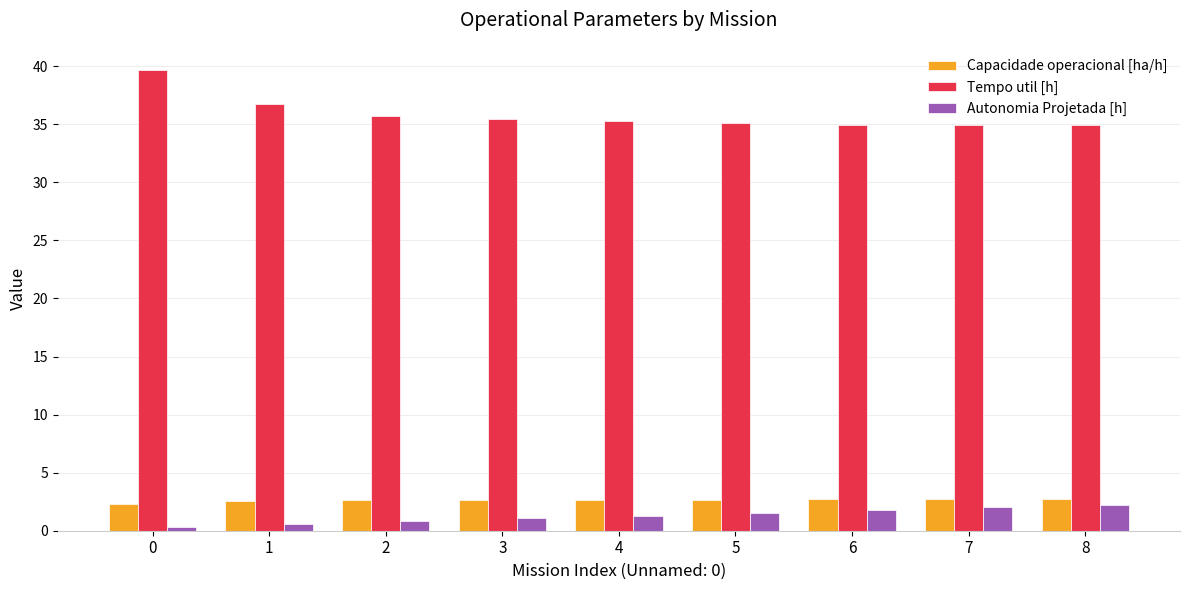

Is the value of Autonomia Projetada [h] at 3 greater than the value of Tempo util [h] at 6?

No